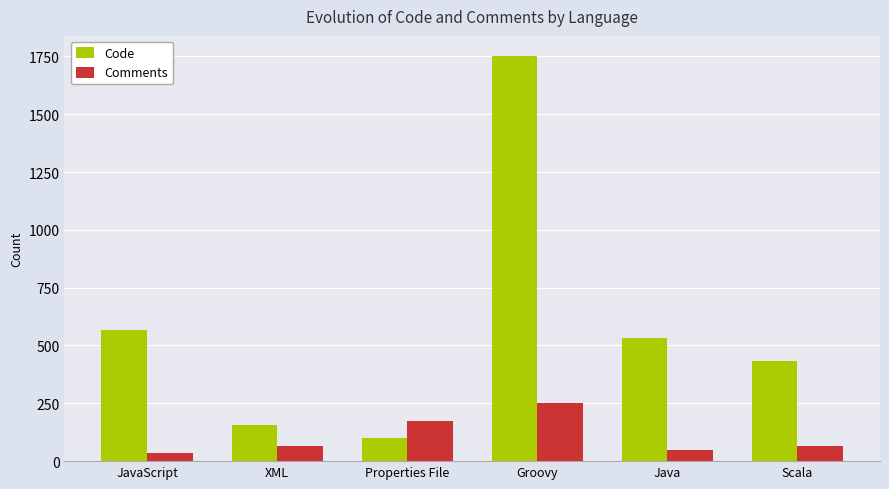

What is the minimum value shown in the chart?

36